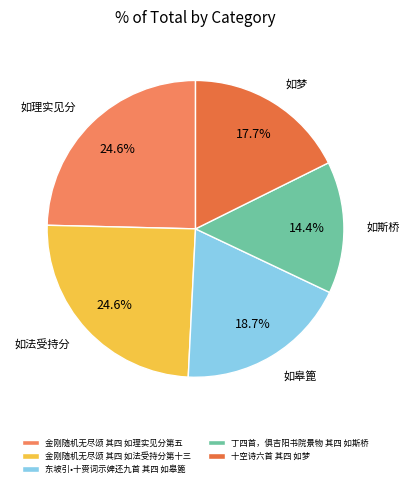

What is the smallest slice in the pie chart?

丁四首，俱吉阳书院景物 其四 如斯桥